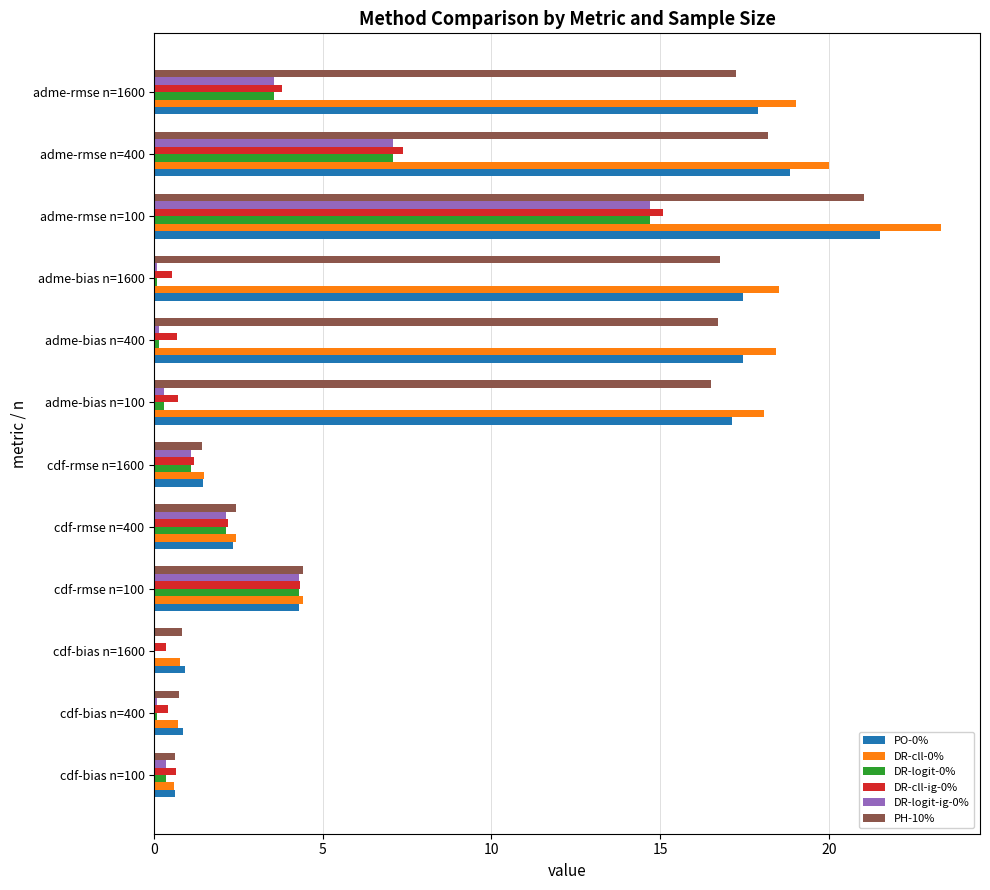

What is the average value of the DR-logit-0% series?

2.8